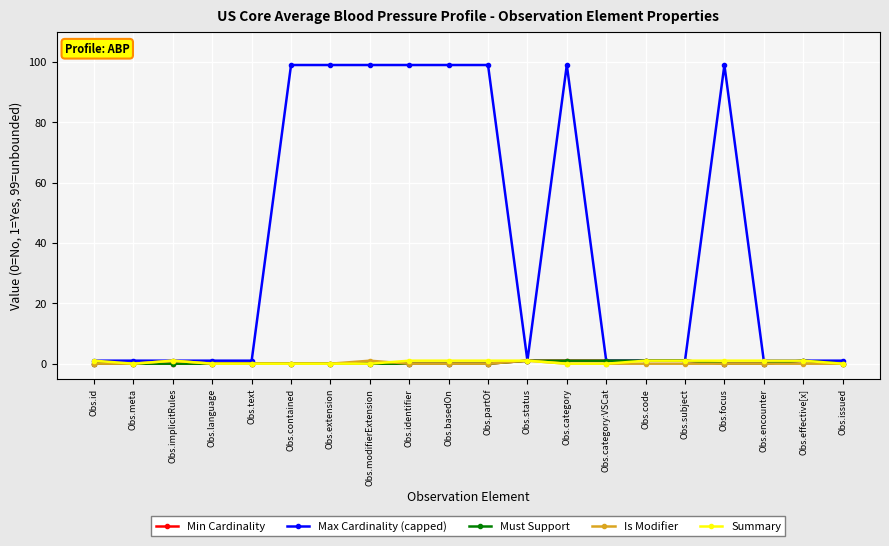

Does the chart have visible grid lines?

Yes